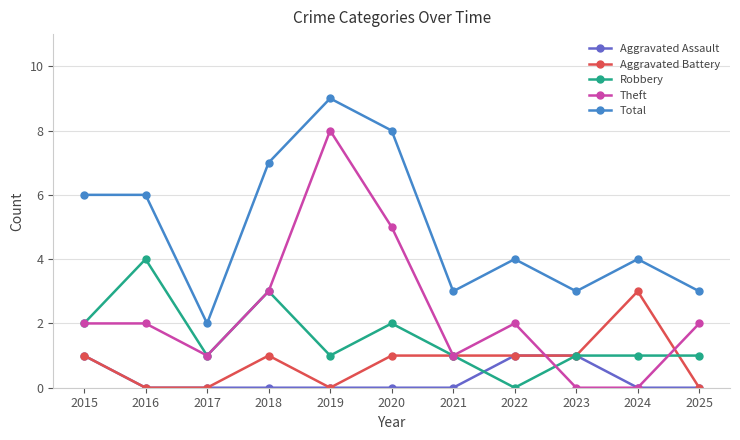

True or false: Total has a value of 3 at 2025.

True